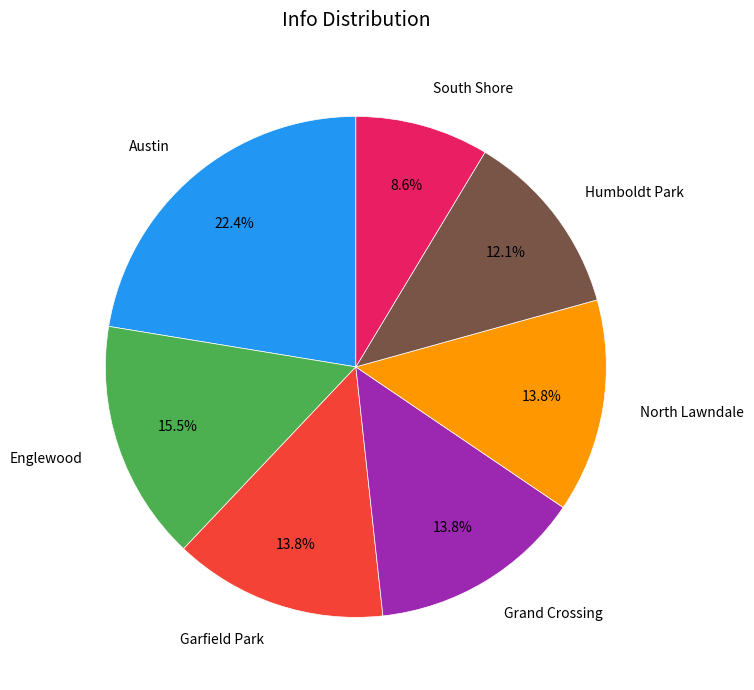

Which category has the smallest portion of the pie?

South Shore